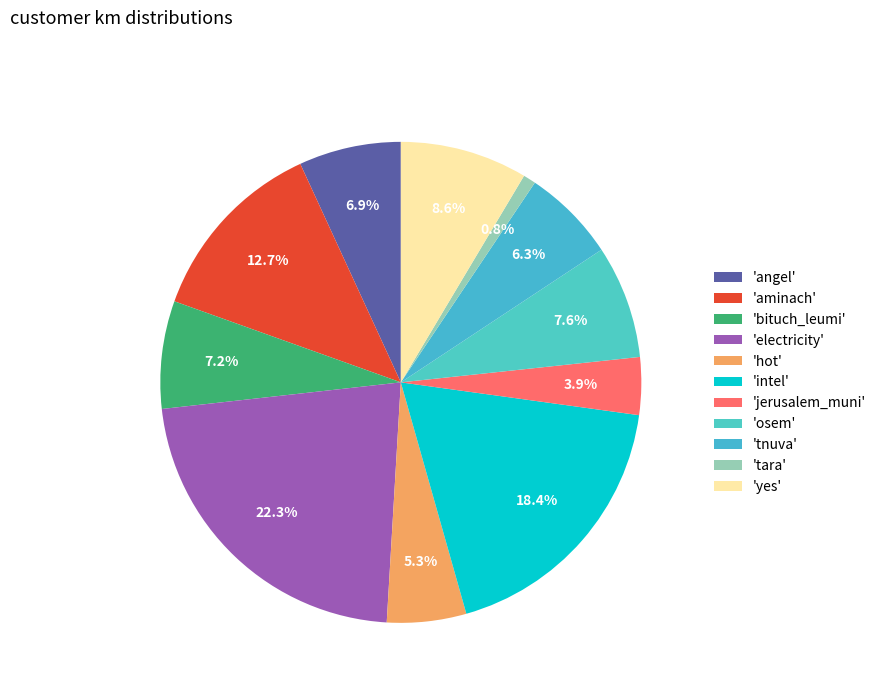

How many segments does this pie chart have?

11